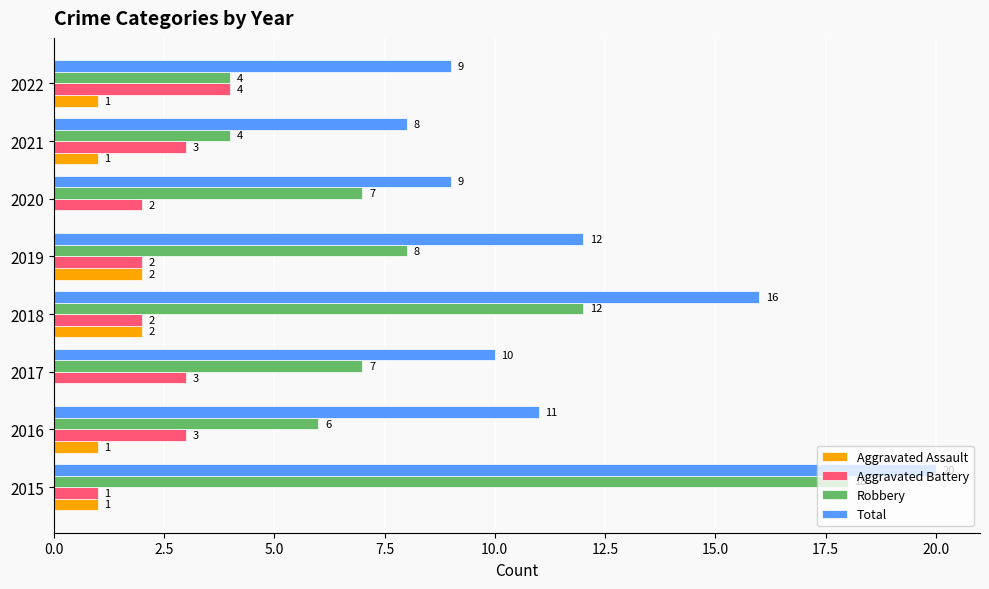

How many values in Aggravated Assault are above zero?

6